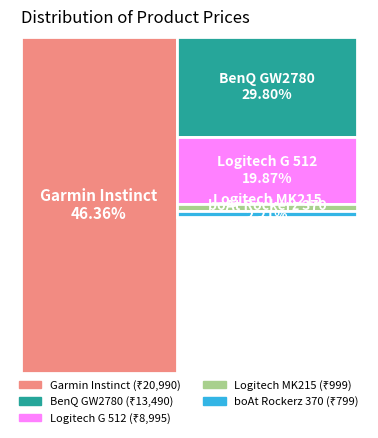

To the nearest percent, what portion does boAt Rockerz 370 represent?

2%